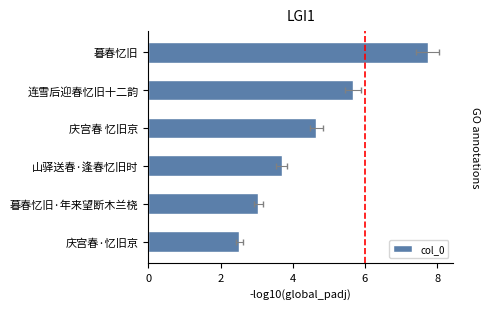

The chart shows a value of 1354472 at 暮春忆旧. True or false?

False